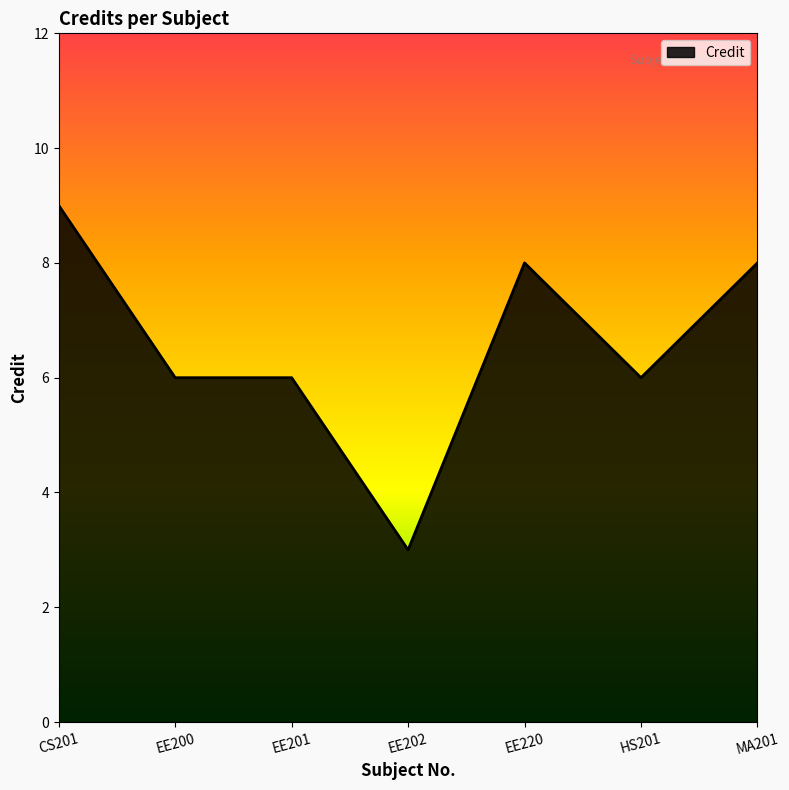

True or false: the data has more than 2 interior local peaks.

False